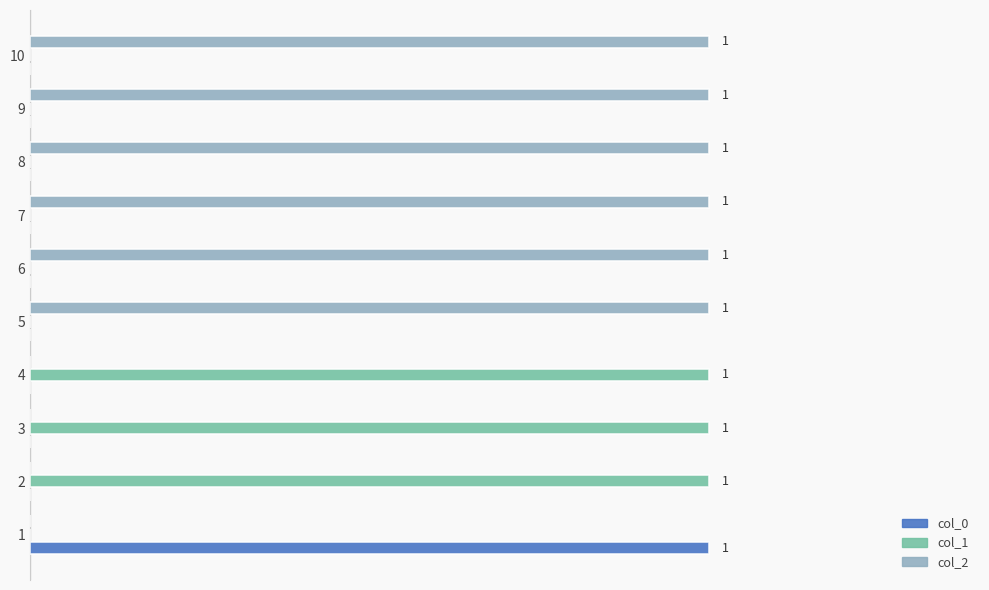

What are all the series names shown in the legend?

col_0, col_1, col_2